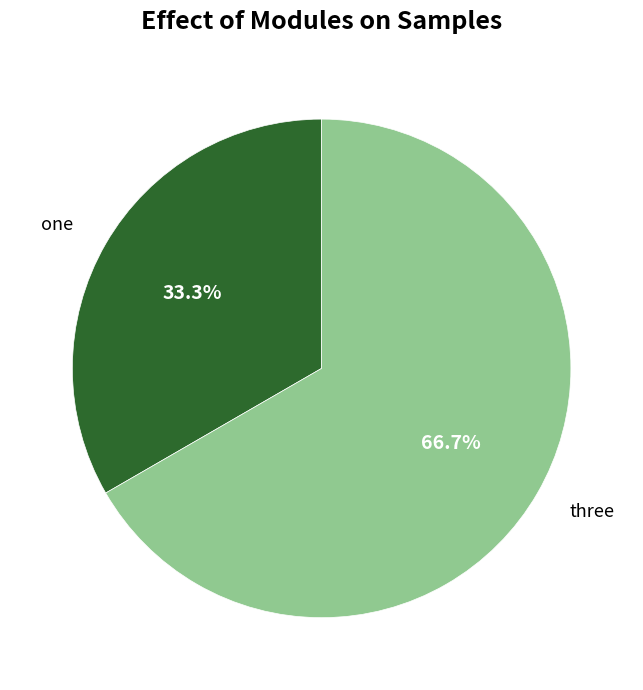

Is it true that three is 67% of the pie?

True